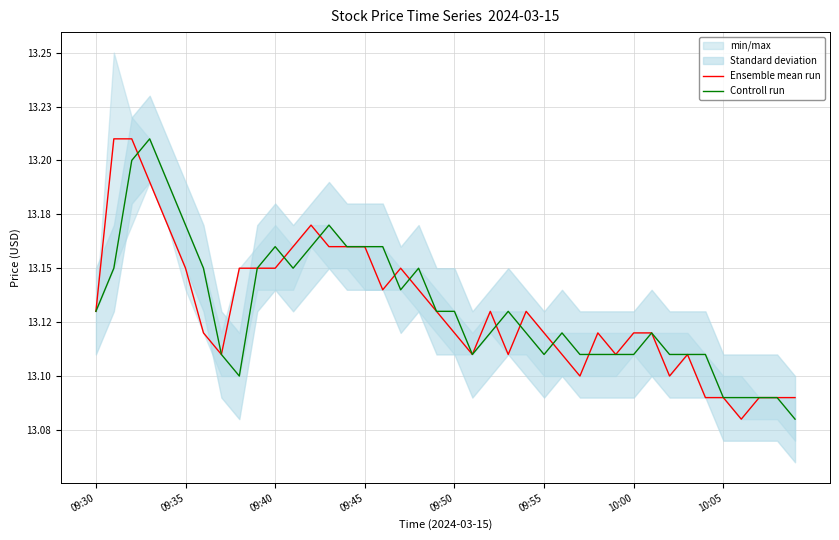

Which category has the lowest value in the Ensemble mean run series?

36